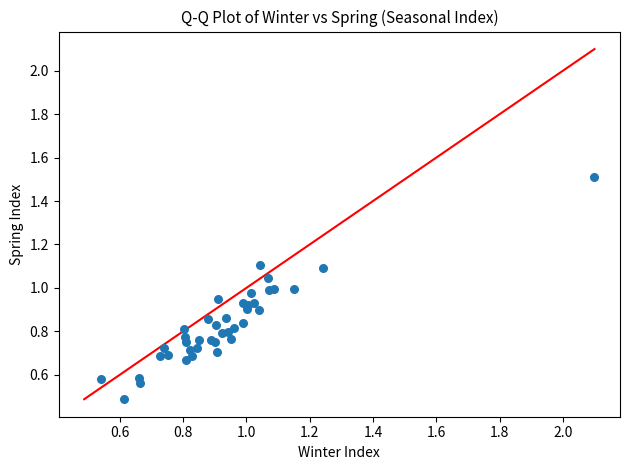

What Y value in the scatter plot is closest to 0?

0.5